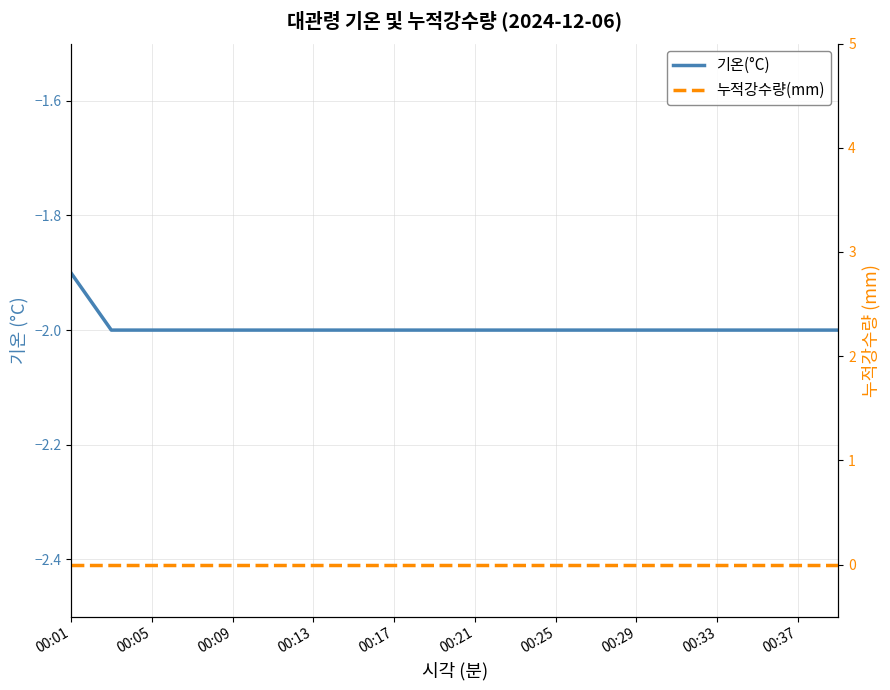

True or false: 누적강수량(mm) has more than 2 points higher than both neighbors.

False